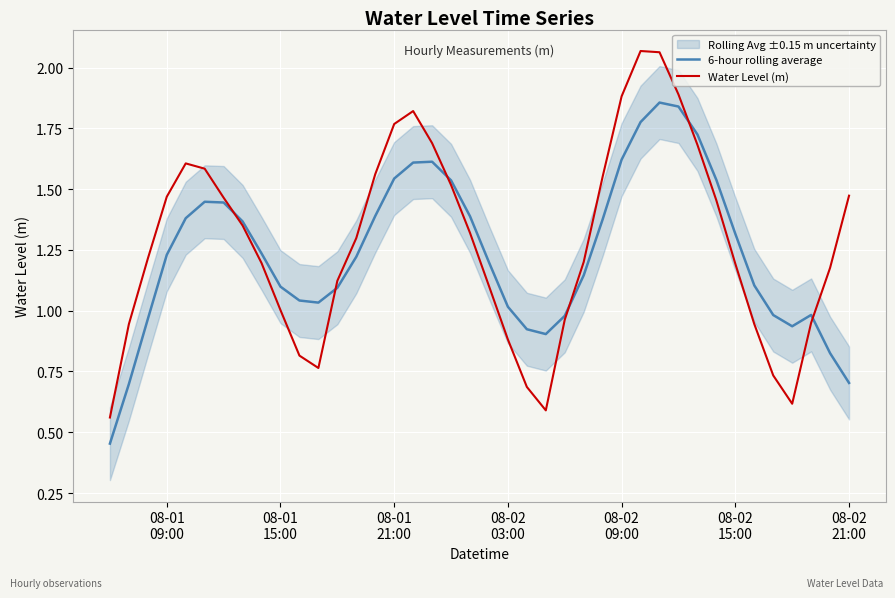

True or false: 6-hour rolling average has a value of 2.0 at 19.

False